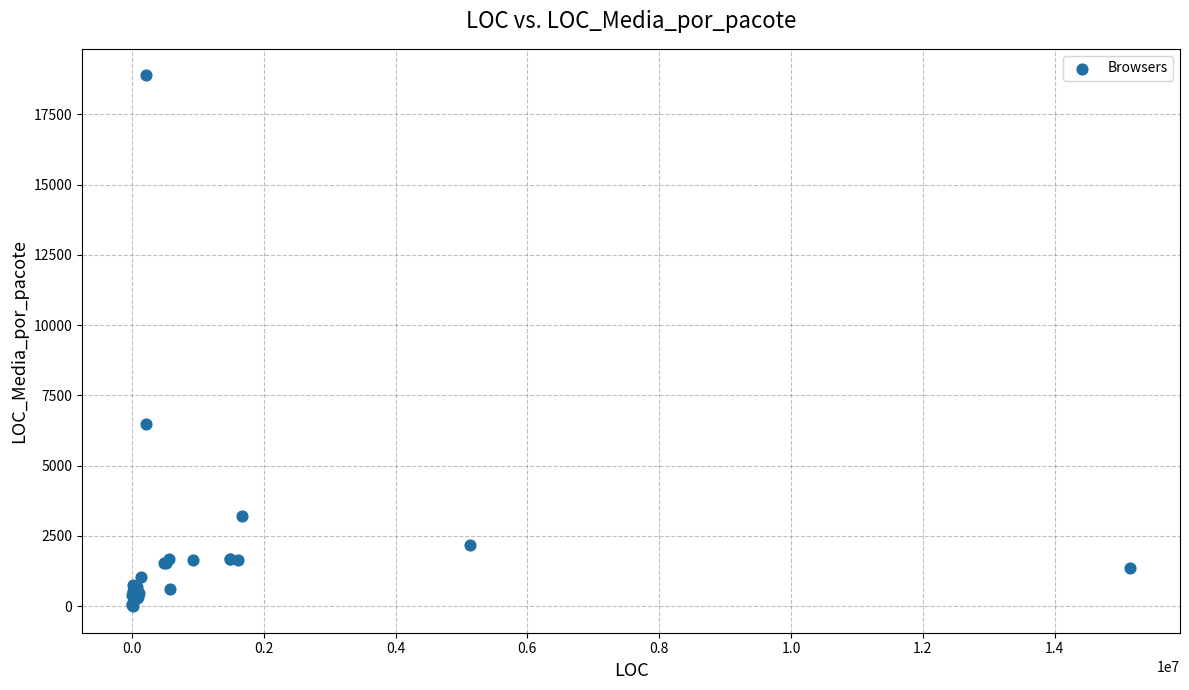

What Y value in the scatter plot is closest to 9441?

6466.3